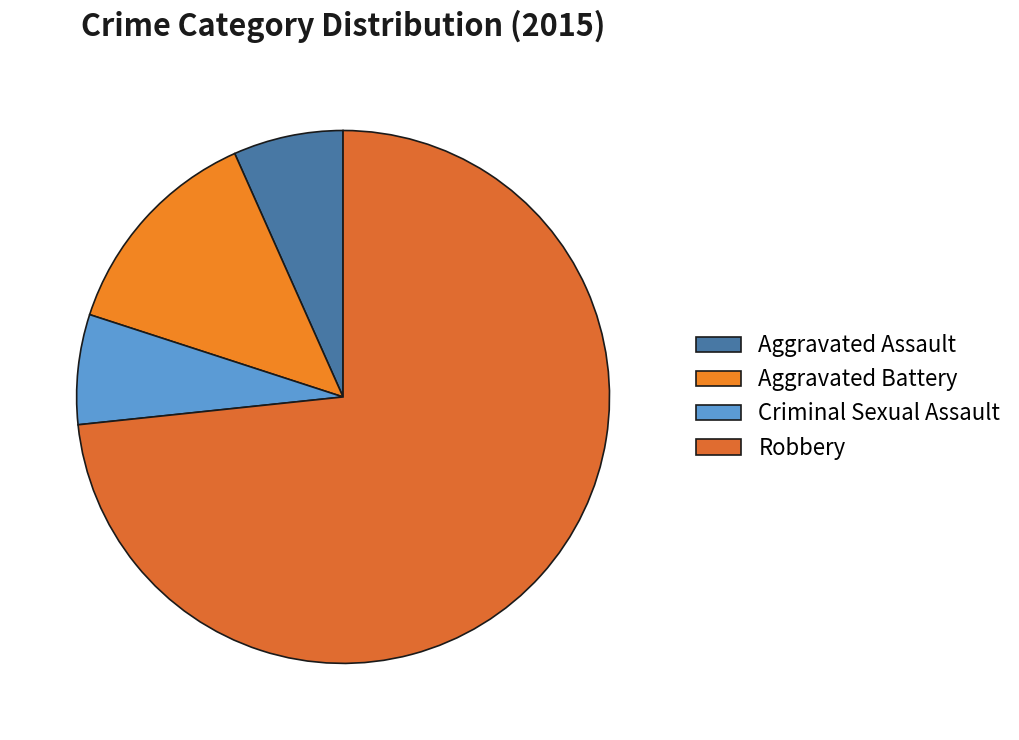

How many slices are in this pie chart?

4